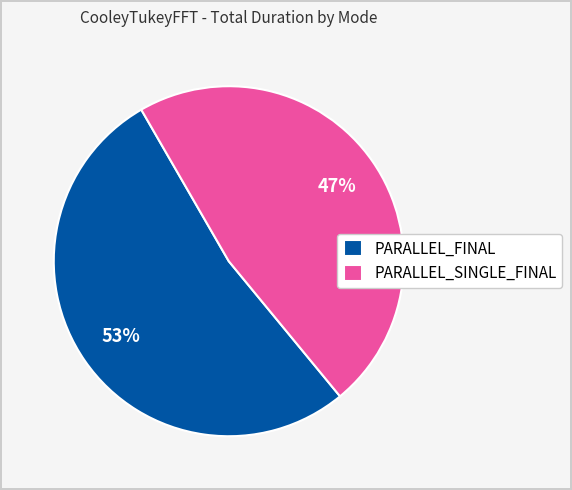

Which has a higher value, PARALLEL_FINAL or PARALLEL_SINGLE_FINAL?

PARALLEL_FINAL